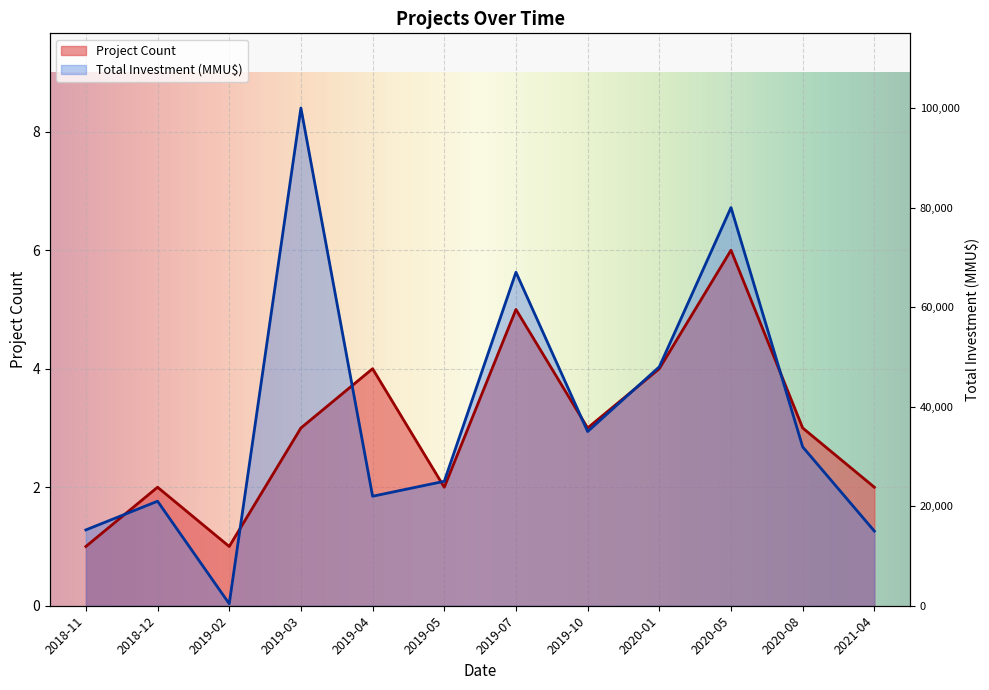

What is the average value of the Project Count series?

3.0